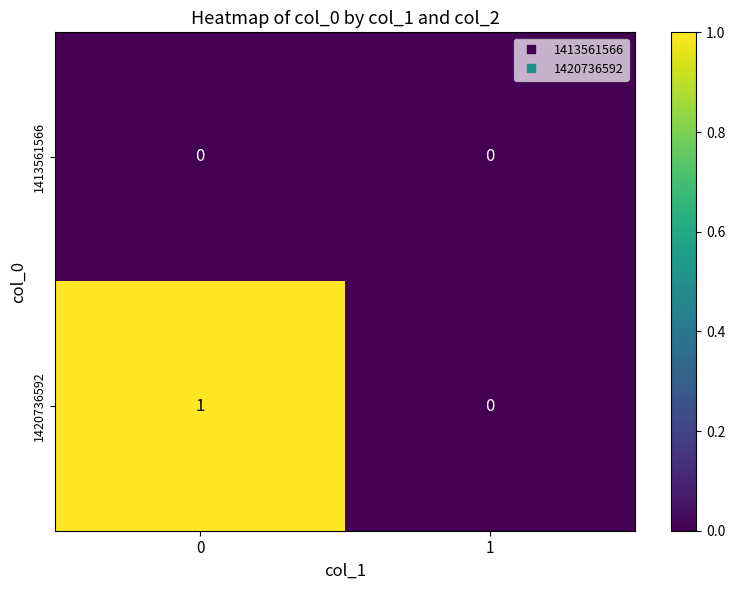

Which series has the largest total across all categories?

1420736592